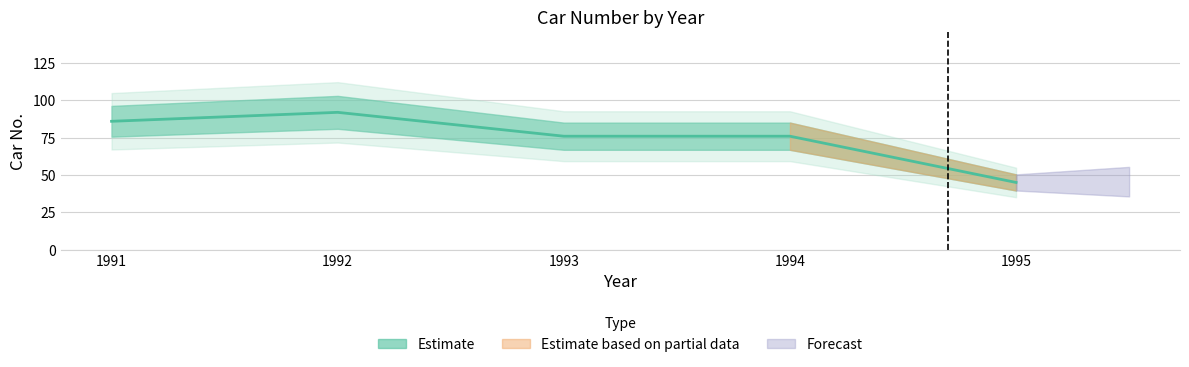

Rank the categories by value from lowest to highest.

1995, 1993, 1994, 1991, 1992